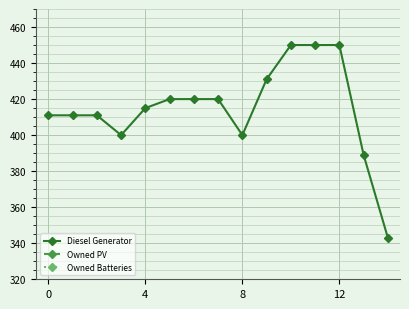

The value of Owned Batteries at 6 is 0. True or false?

True